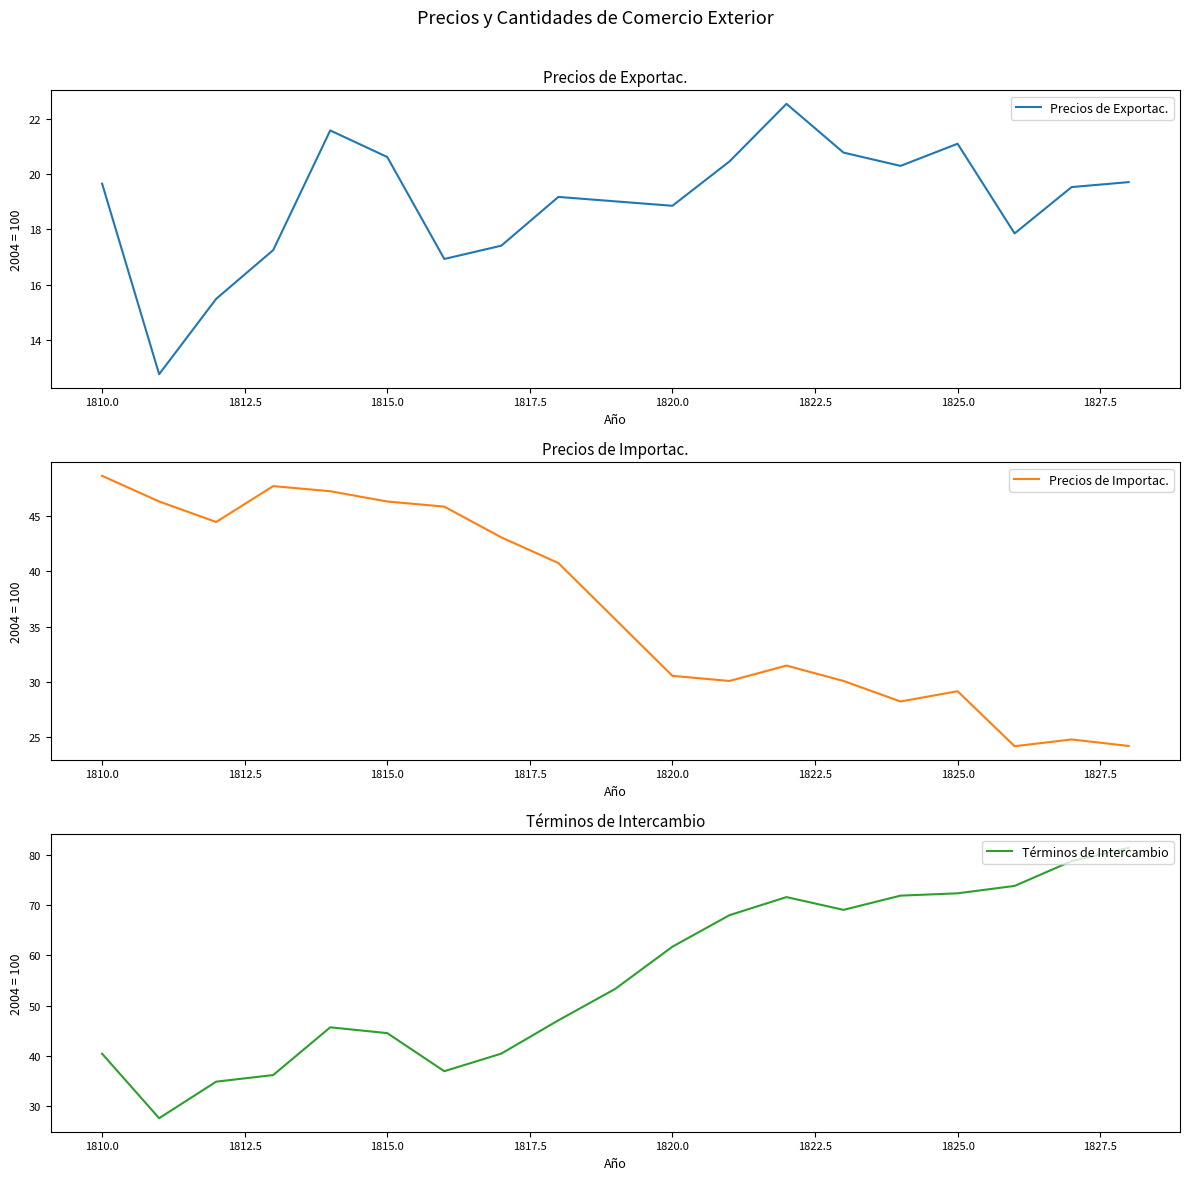

What are all the series names shown in the legend?

Precios de Exportac., Precios de Importac., Términos de Intercambio